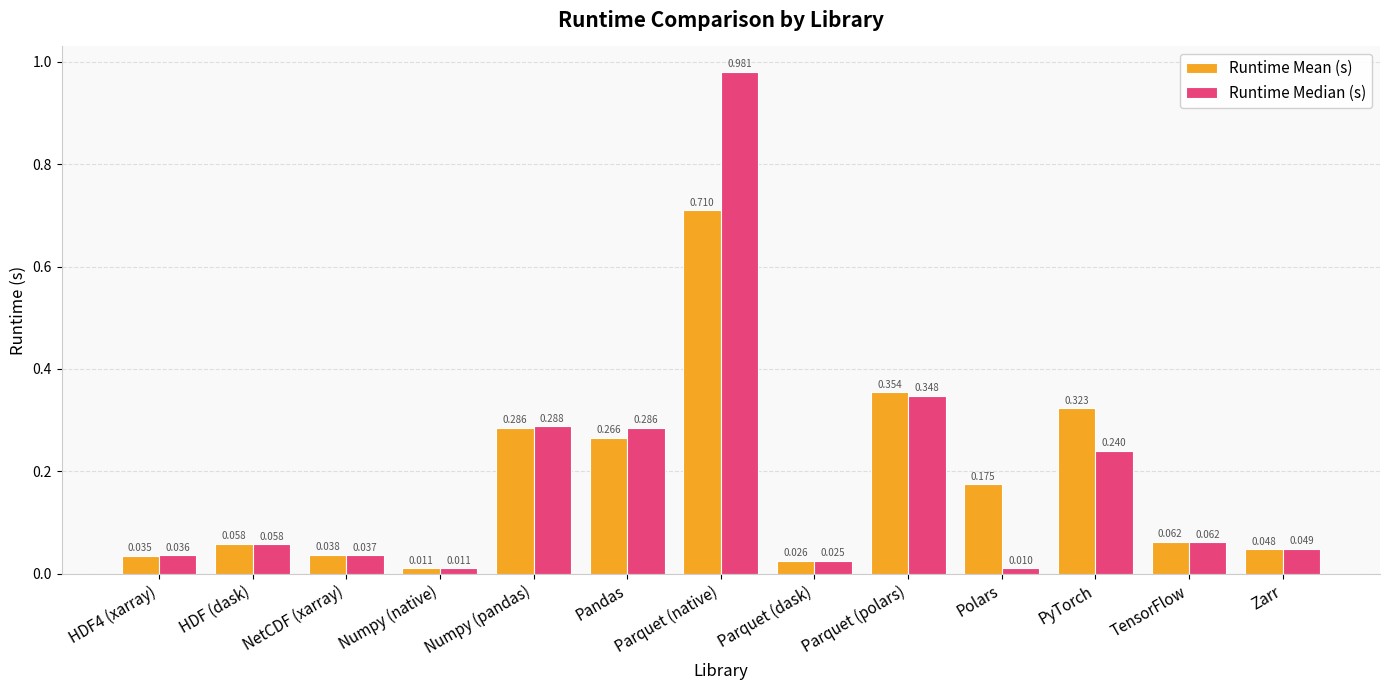

Which label corresponds to the largest value in the chart?

Parquet (native)